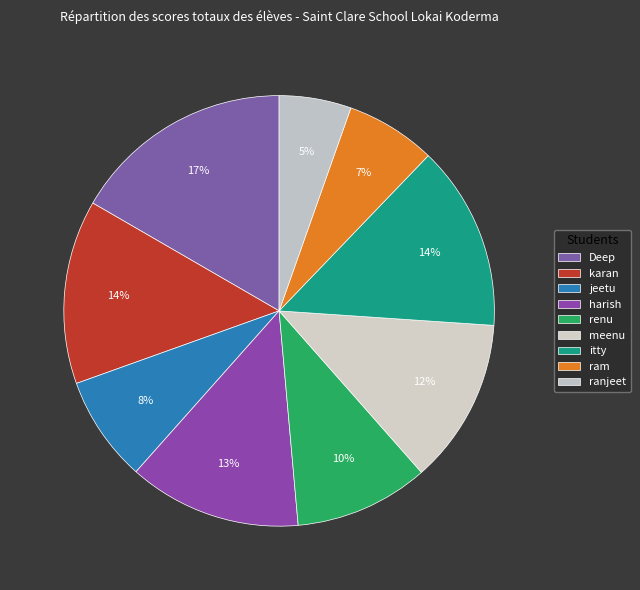

How many segments does this pie chart have?

9